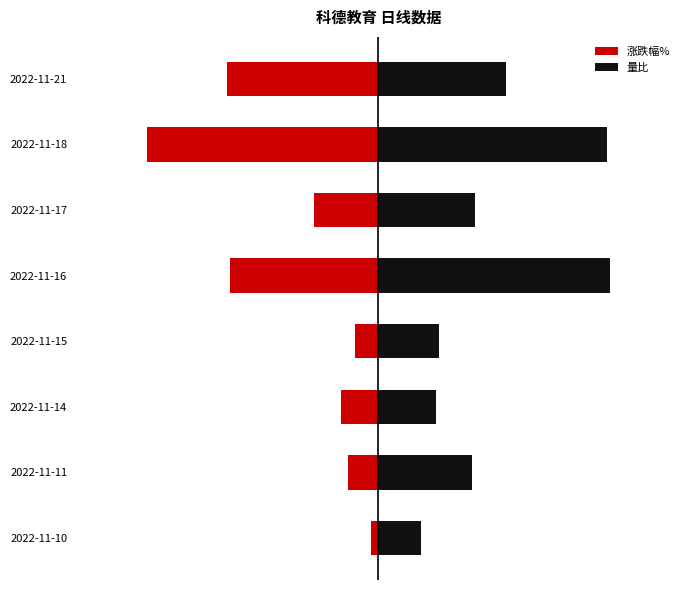

What is the difference between the maximum and minimum values in the 量比 series?

4.1